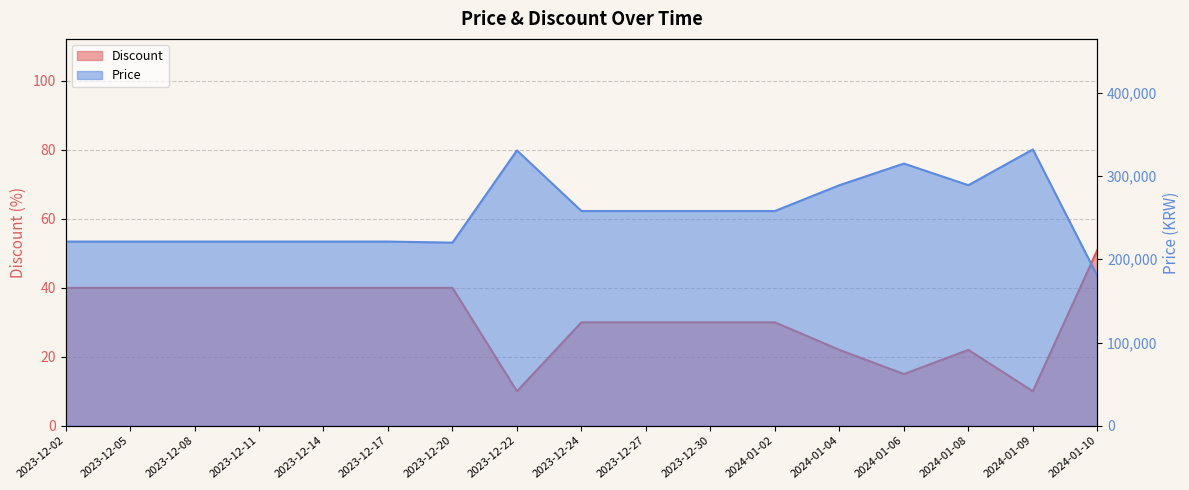

At how many categories does at least one series exceed 270312?

5